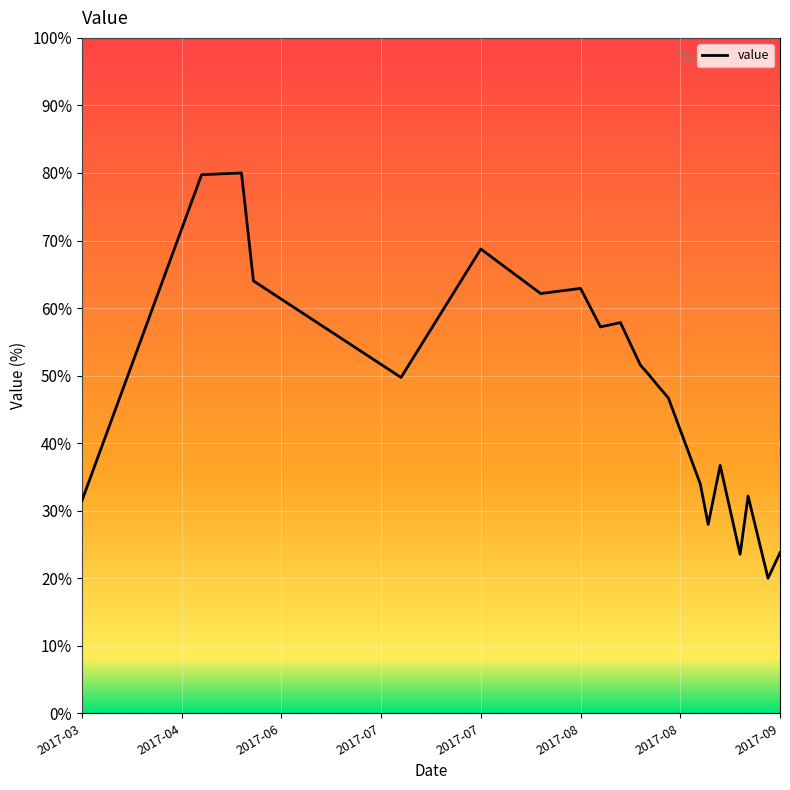

Does the chart have visible grid lines?

Yes